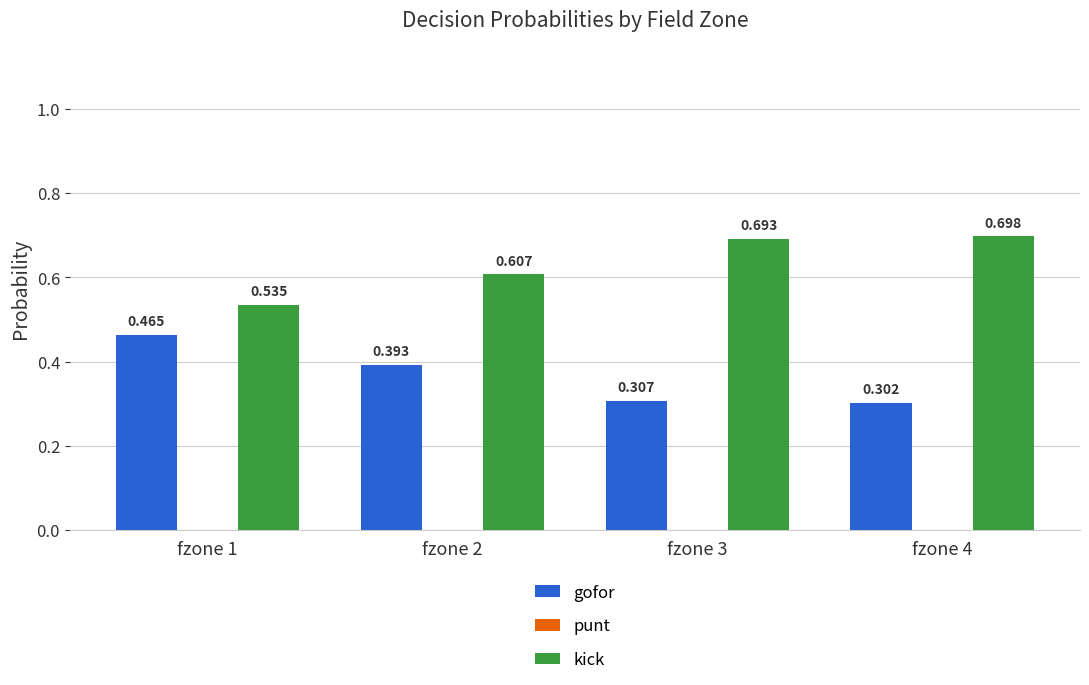

Is it true that kick equals 0.7 at fzone 3?

True